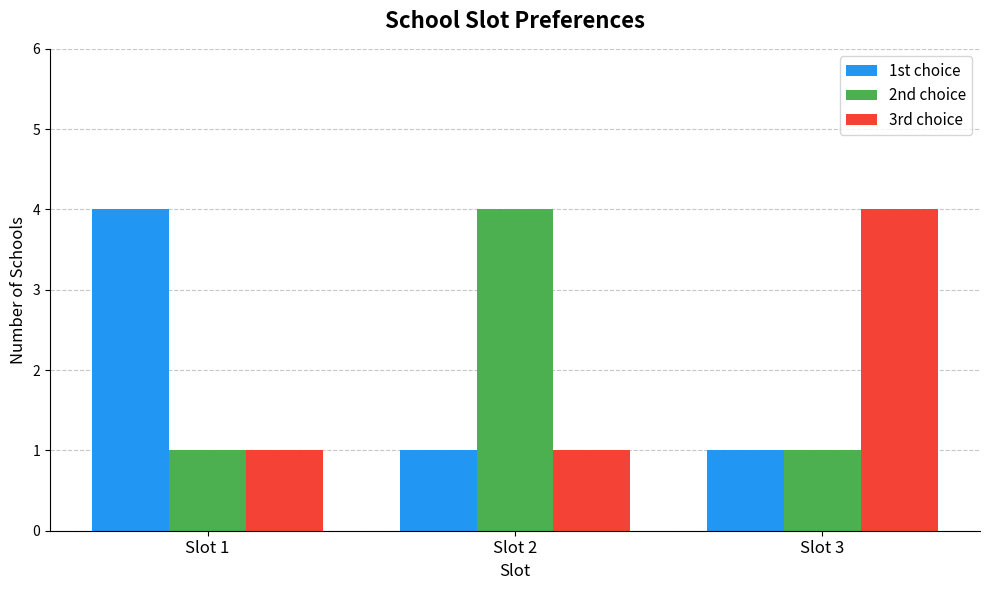

Is the value of 2nd choice at Slot 1 greater than the value of 3rd choice at Slot 3?

No